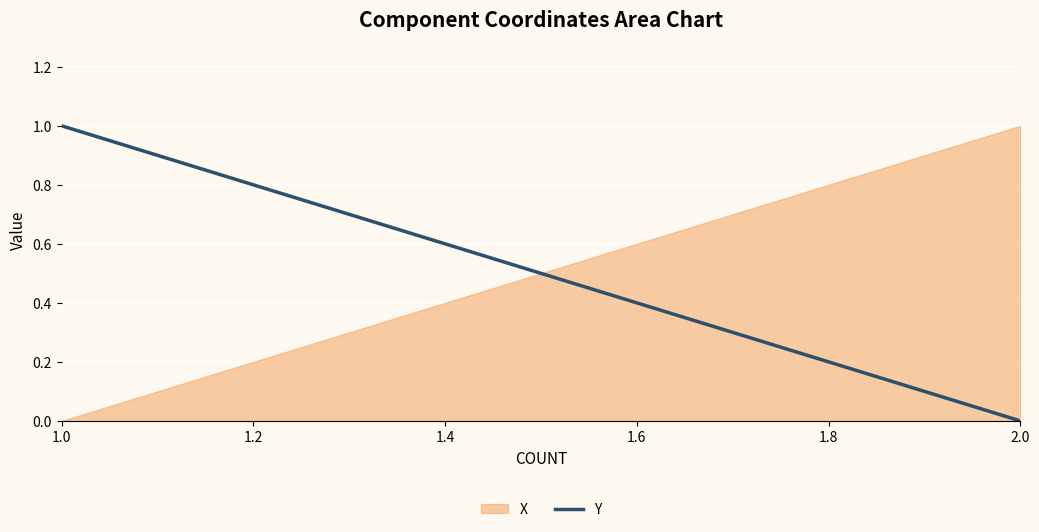

List the labels in order of value, smallest first.

1.0, 2.0